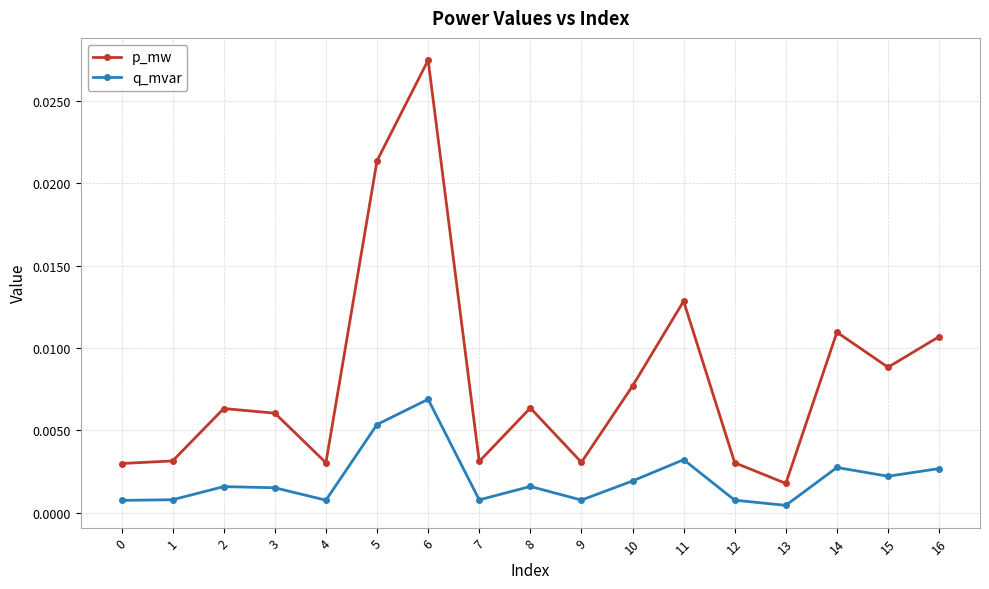

Does the chart have visible grid lines?

Yes